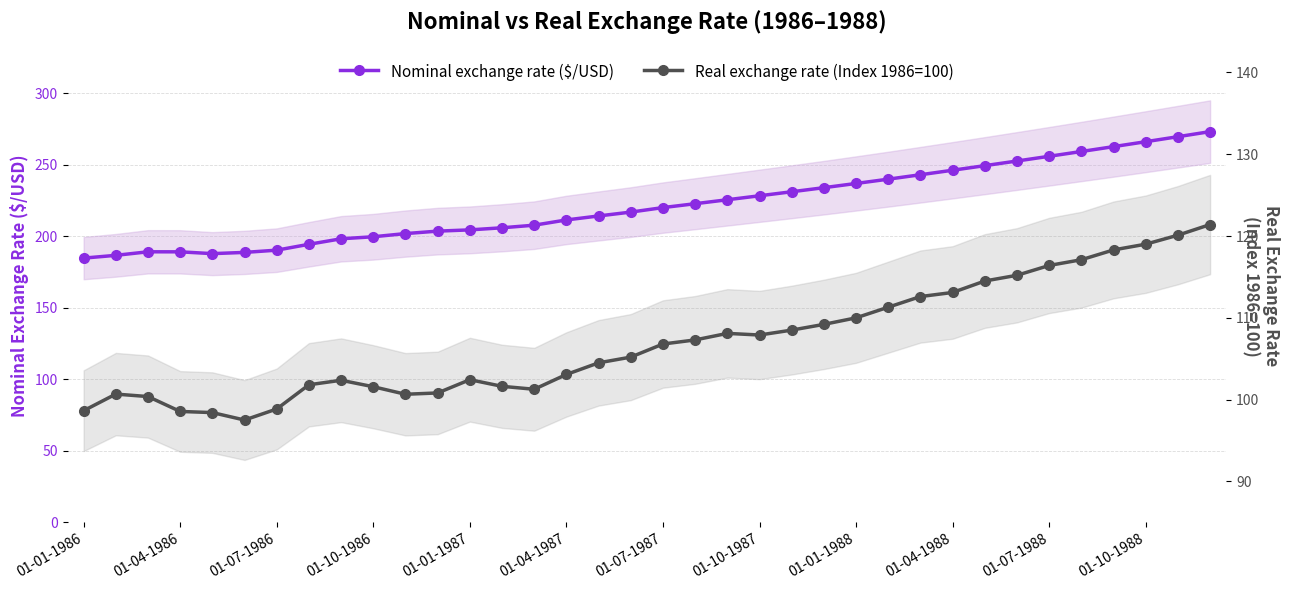

What is the sum of all Nominal exchange rate ($/USD) values?

7994.2